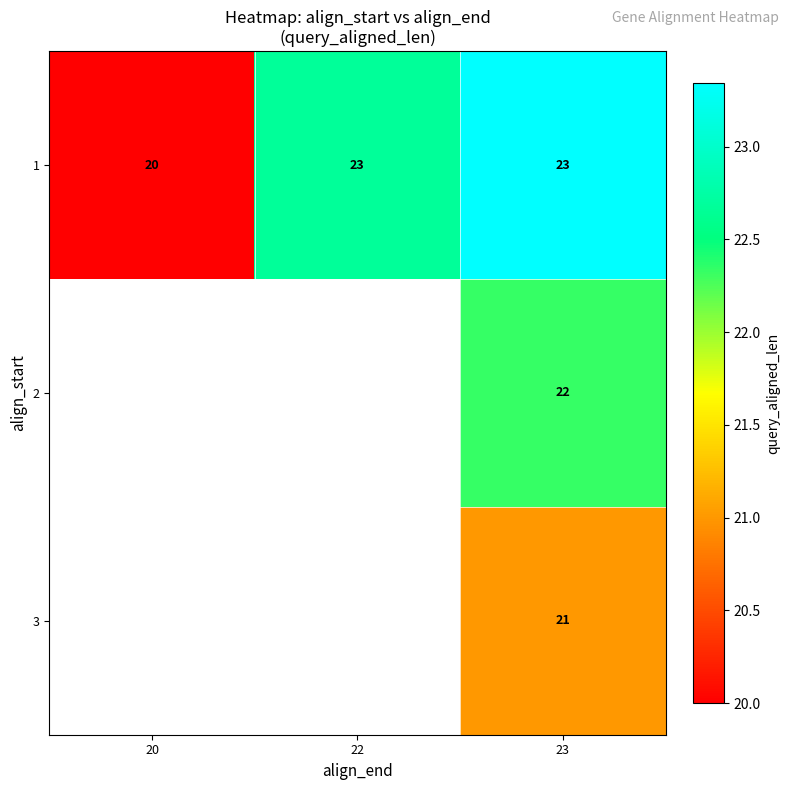

What is the difference between the highest and lowest values at 23?

2